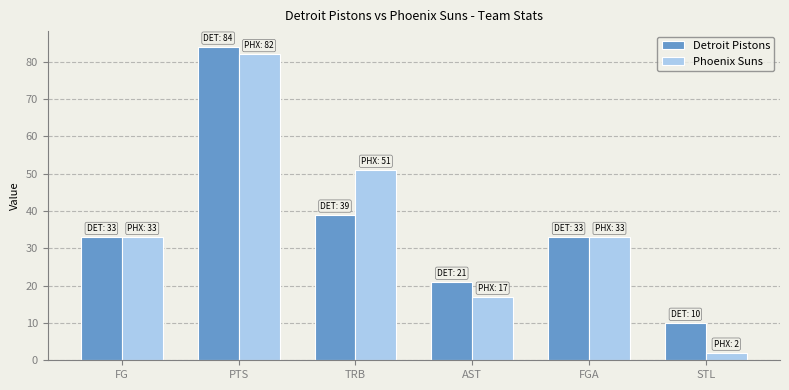

What is the smallest value displayed?

2